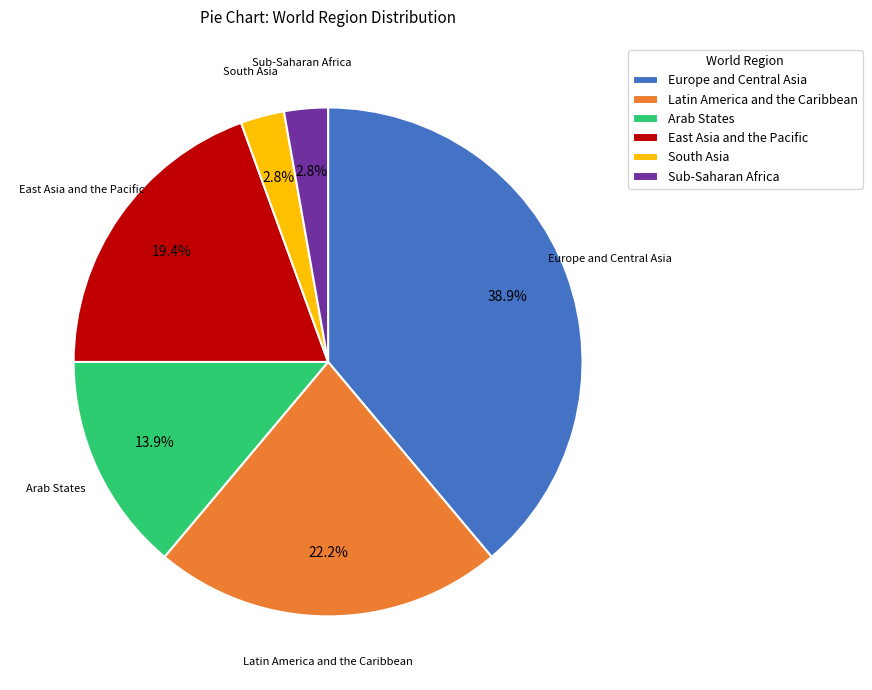

The East Asia and the Pacific slice represents 19% of the pie. True or false?

True